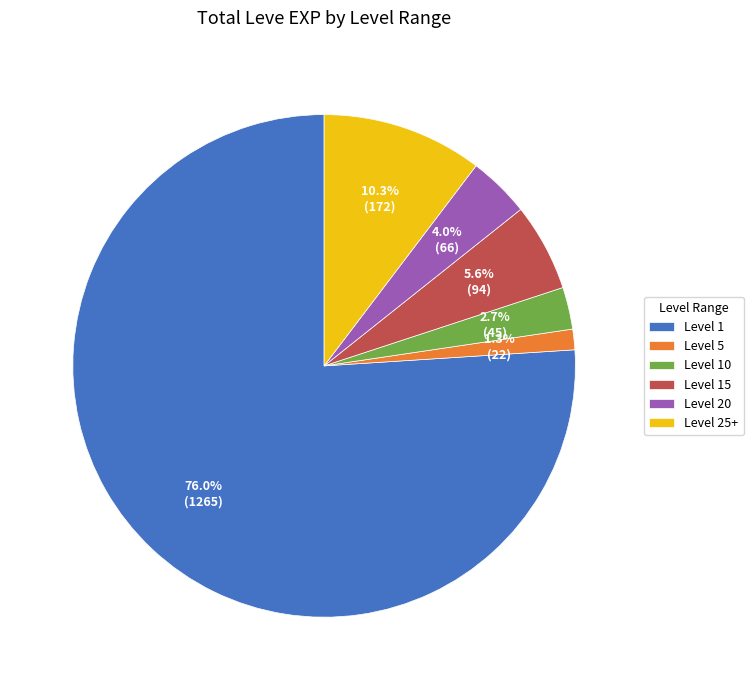

Between Level 20 and Level 10, which is larger?

Level 20